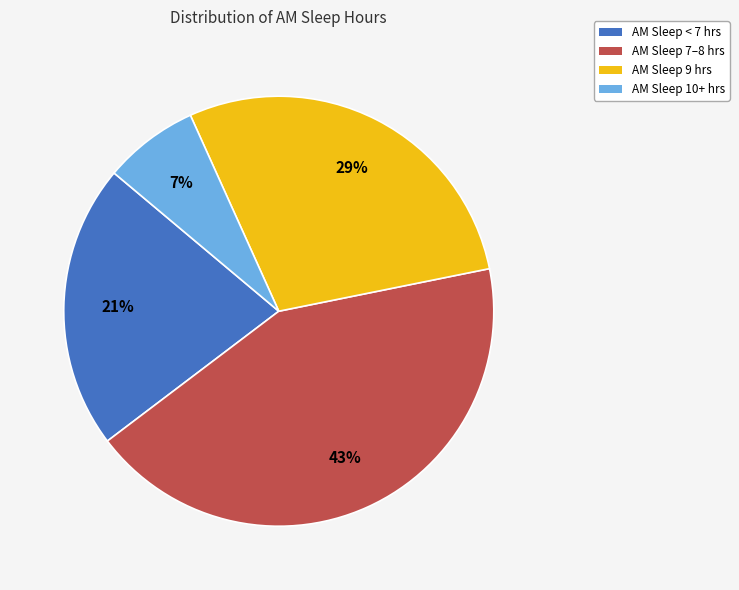

Rank the categories by value from lowest to highest.

AM Sleep 10+ hrs, AM Sleep < 7 hrs, AM Sleep 9 hrs, AM Sleep 7–8 hrs